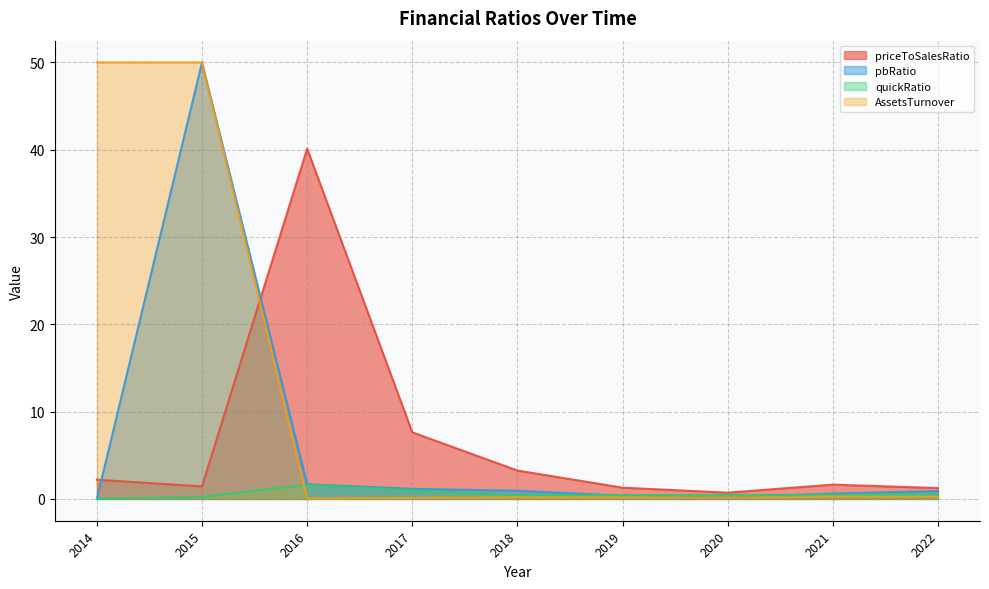

What is the maximum value for pbRatio?

50.0